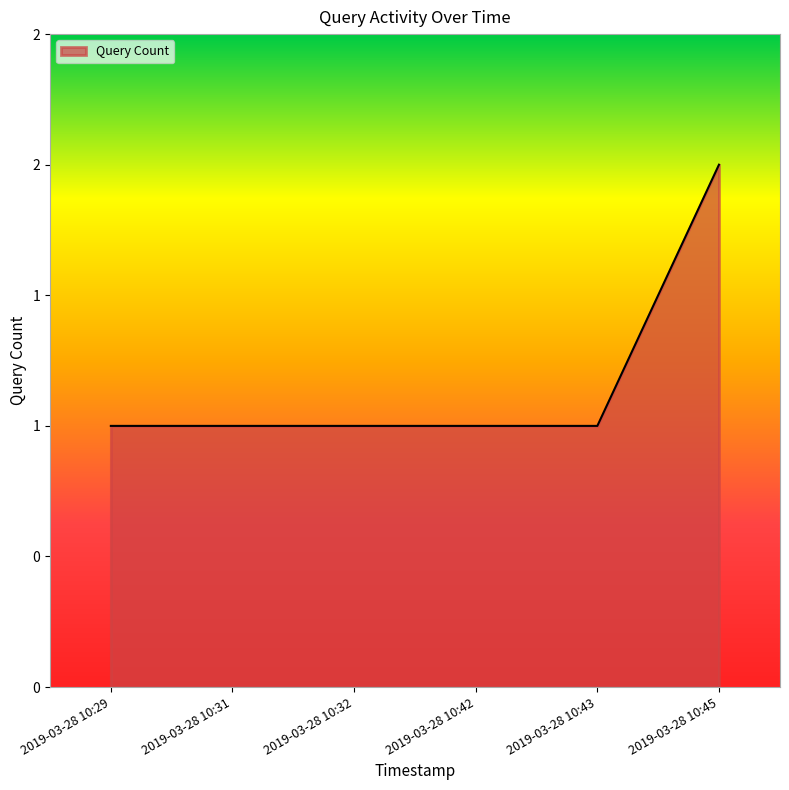

True or false: the data shows 2 at 2019-03-28 10:42.

False